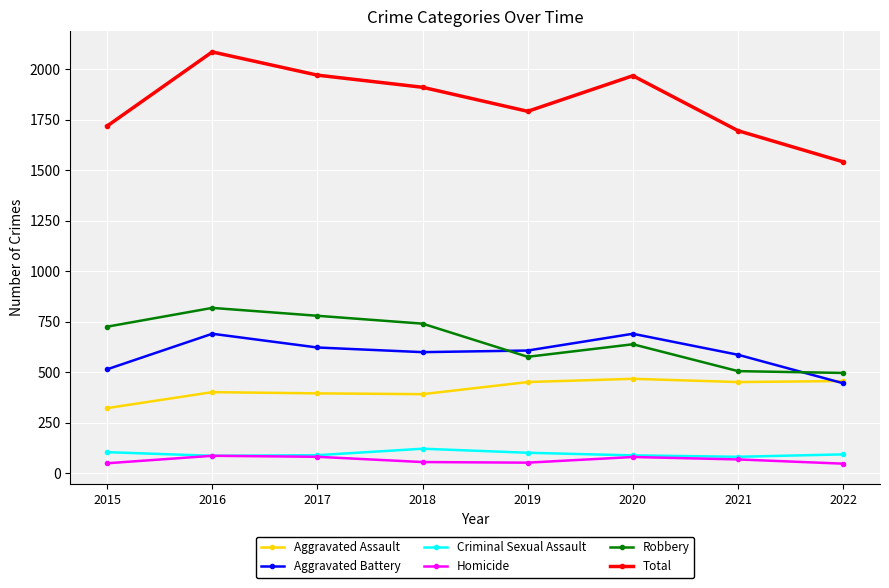

At which category is the sum across all series the highest?

2016